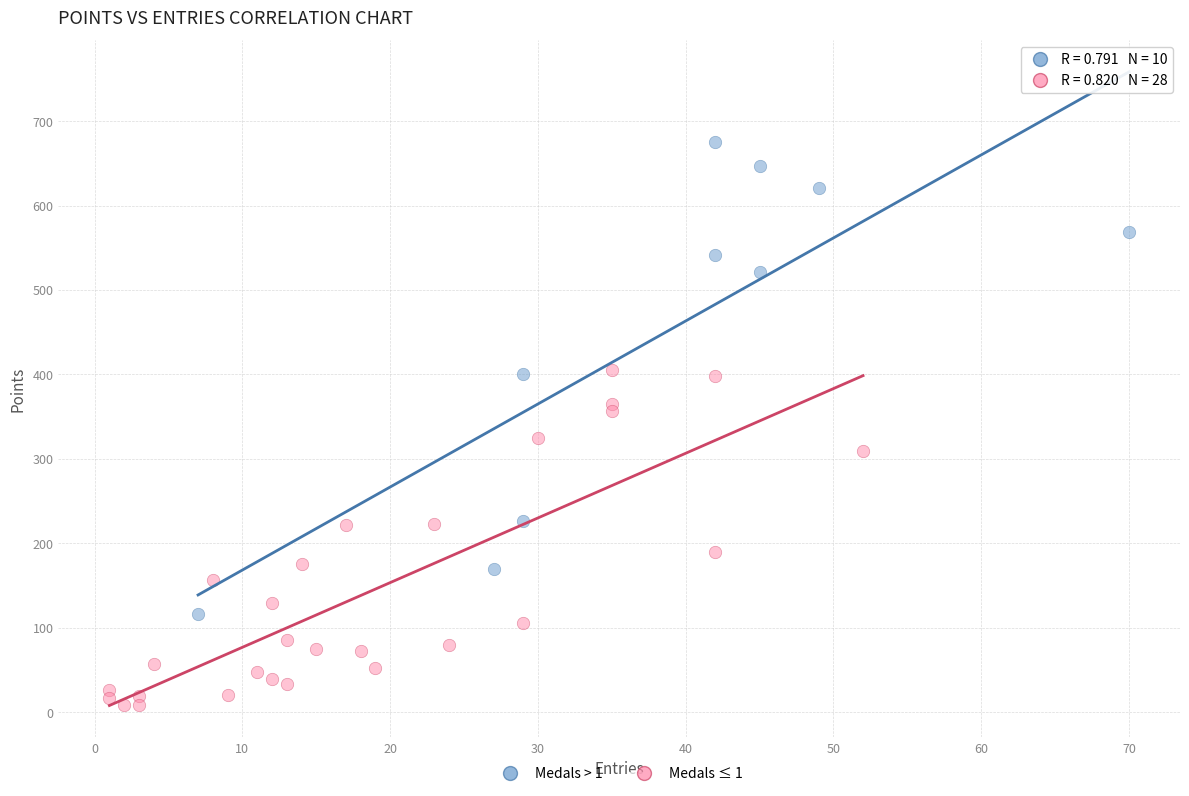

Which series reaches the minimum Y coordinate?

Medals ≤ 1